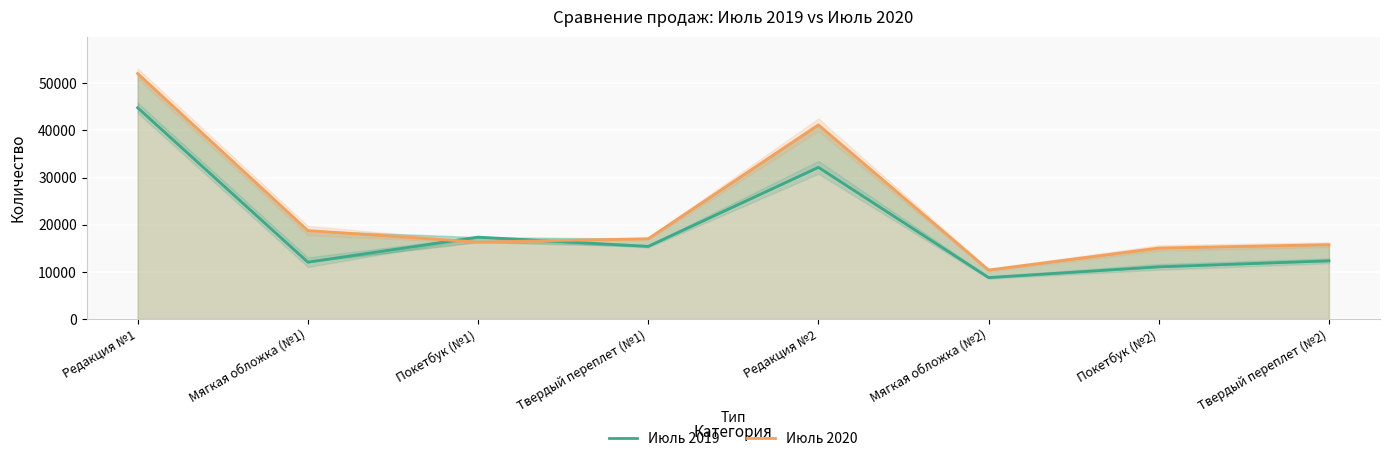

Between which two adjacent categories do Июль 2019 and Июль 2020 first intersect?

Мягкая обложка (№1) and Покетбук (№1)